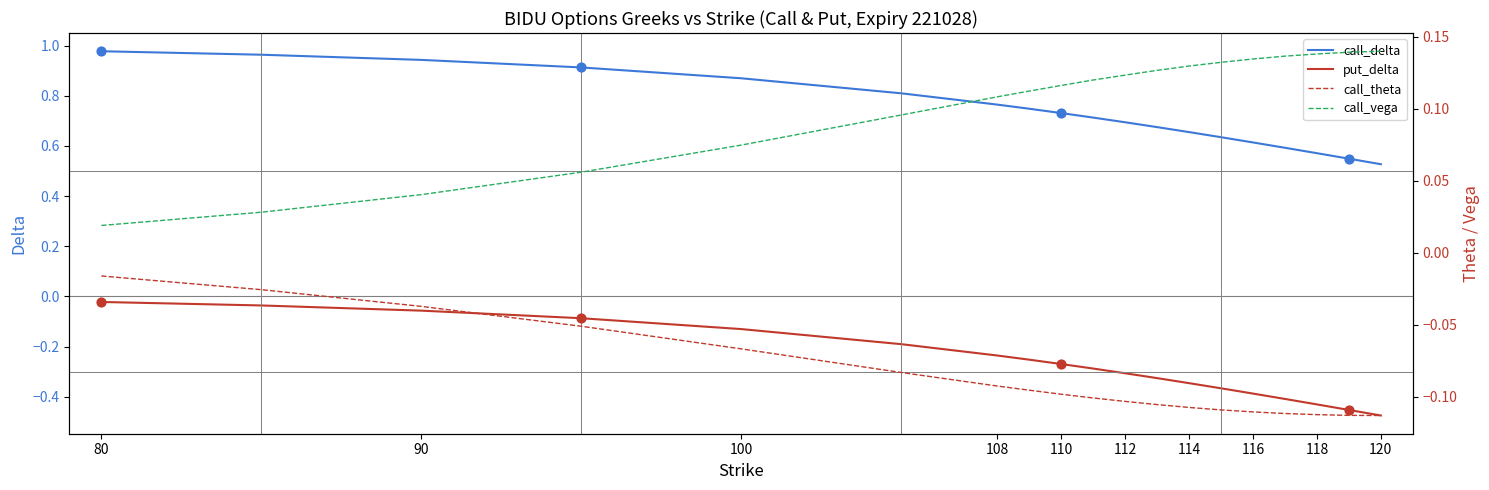

At how many categories does at least one series exceed 0?

19